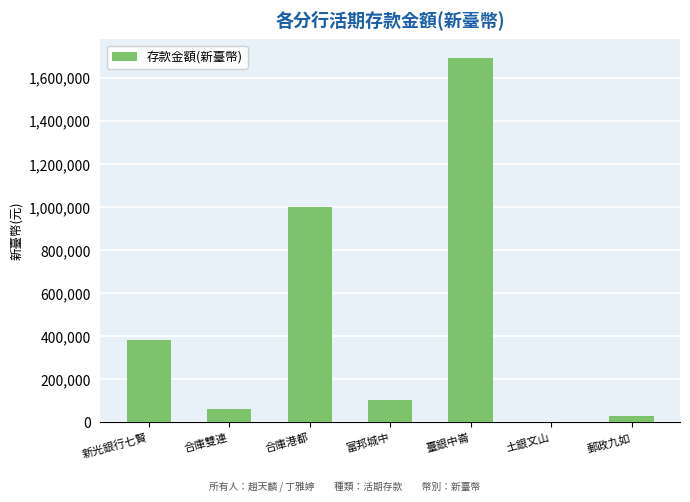

Reading left to right, extract all data points from this chart.

379943	62817	998279	102653	1693963	2552	27368